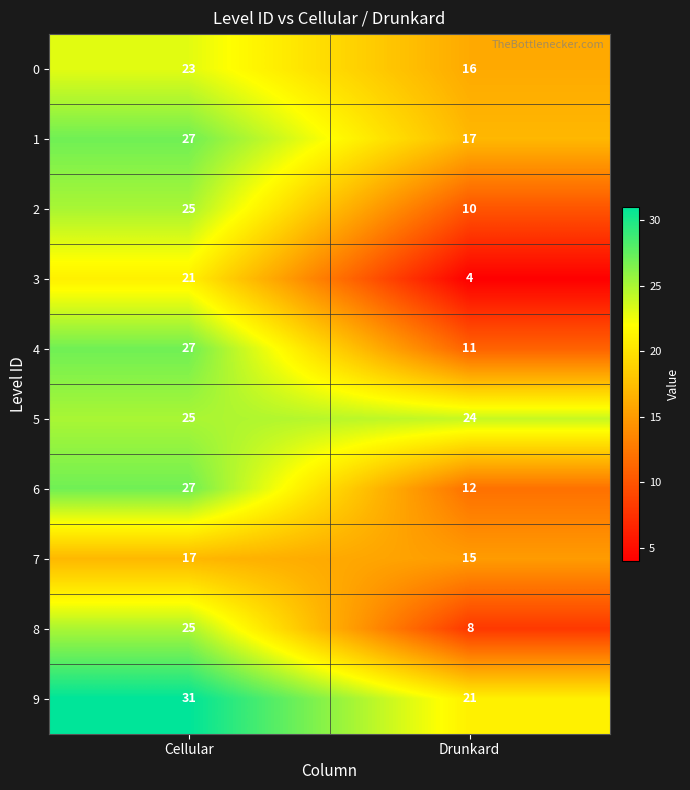

Where is 3 nearest to the value 12?

Drunkard